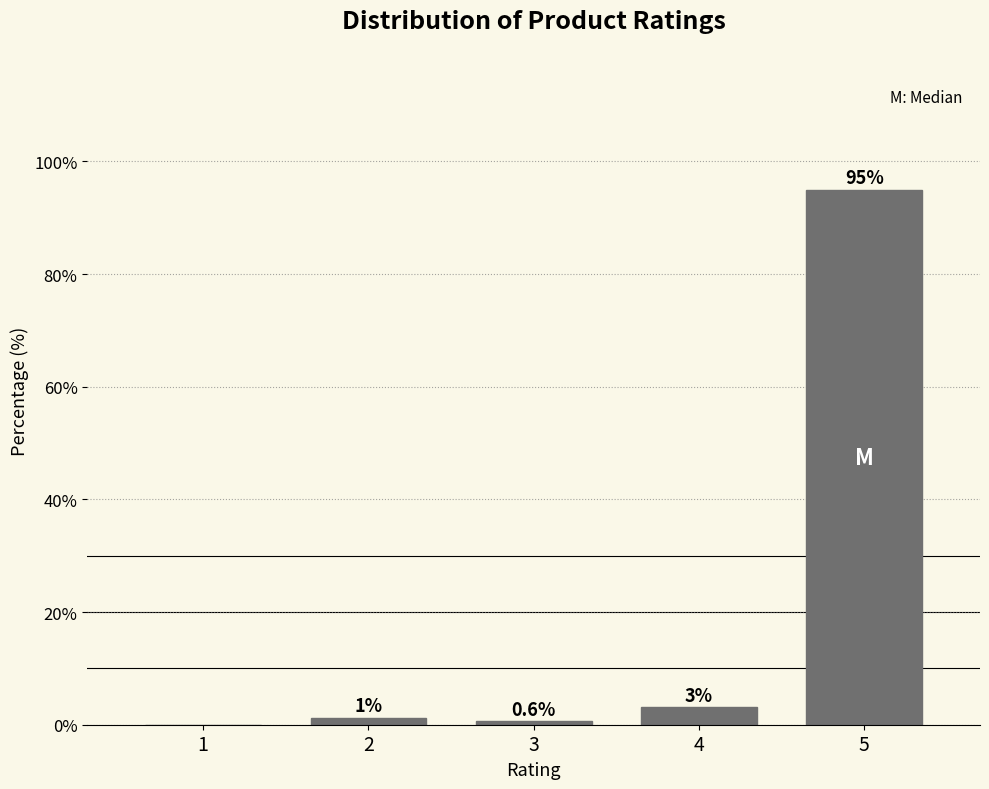

What is the sum of all values?

100.0